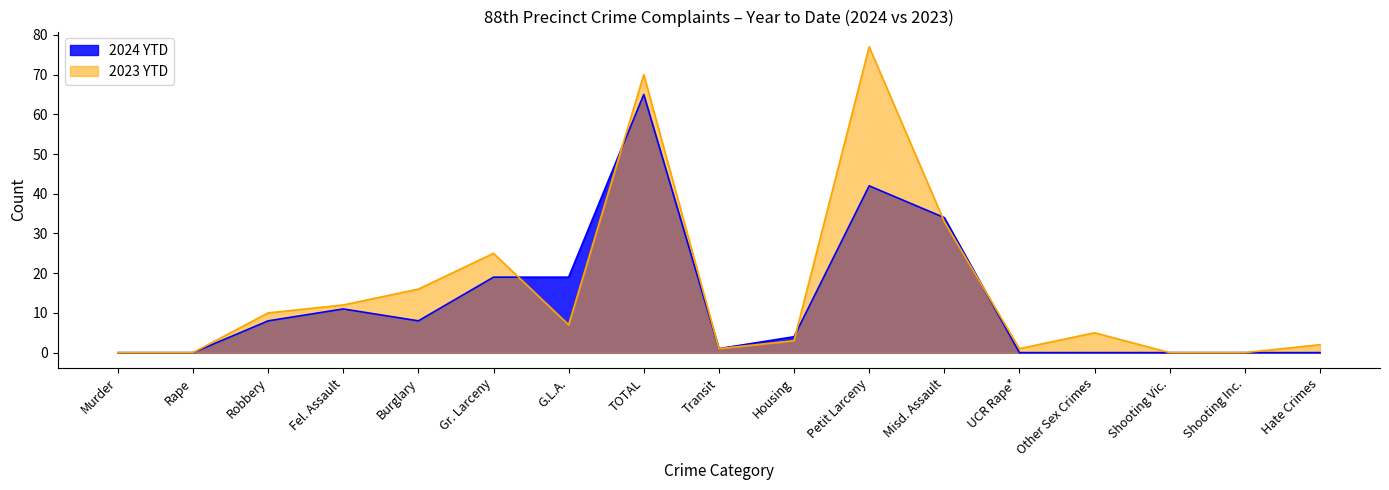

Does the chart have visible grid lines?

No